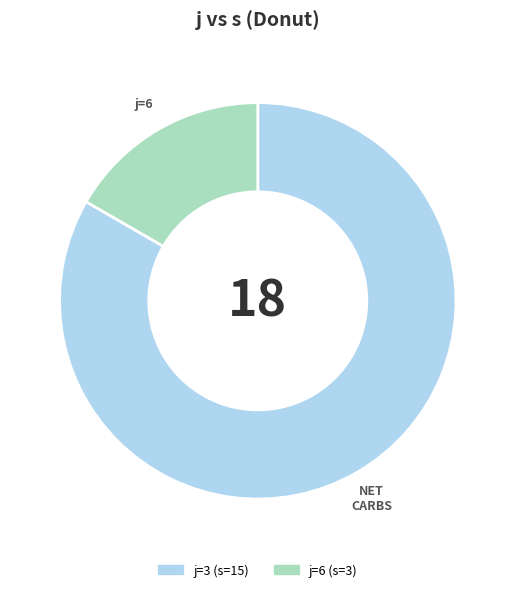

Does any single category account for the majority?

Yes